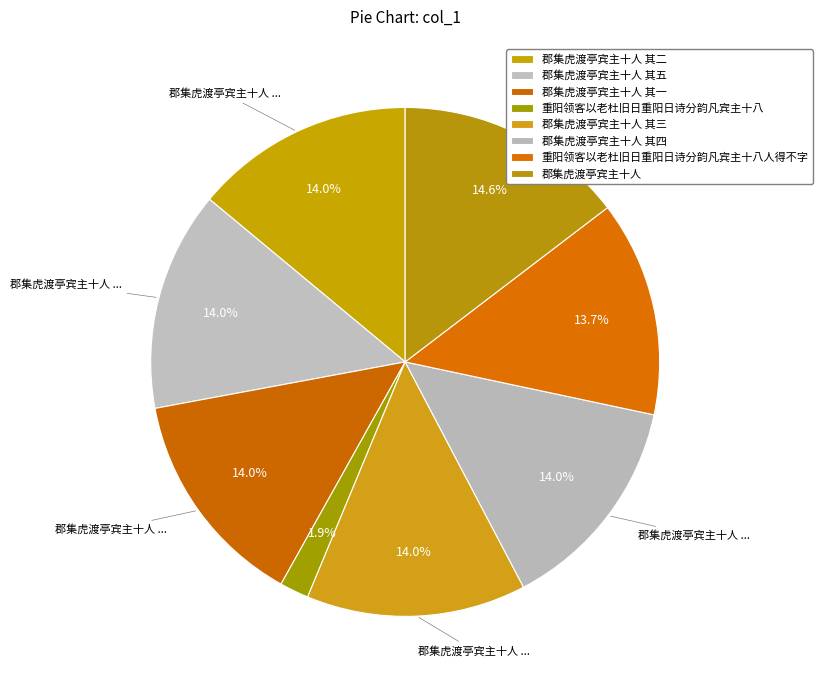

Is it true that 郡集虎渡亭宾主十人 is 8% of the pie?

False